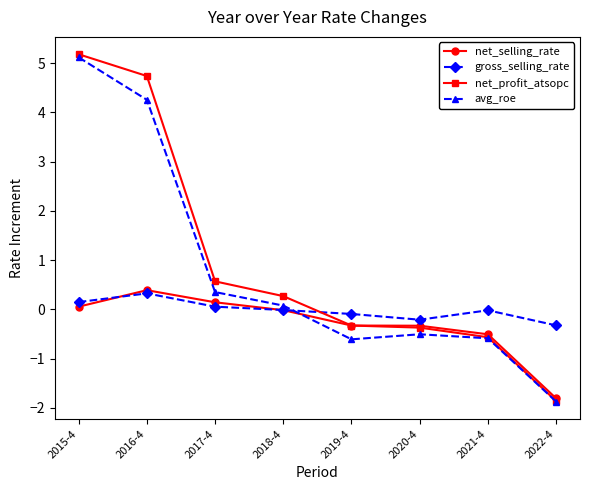

How many distinct data groups are displayed?

4